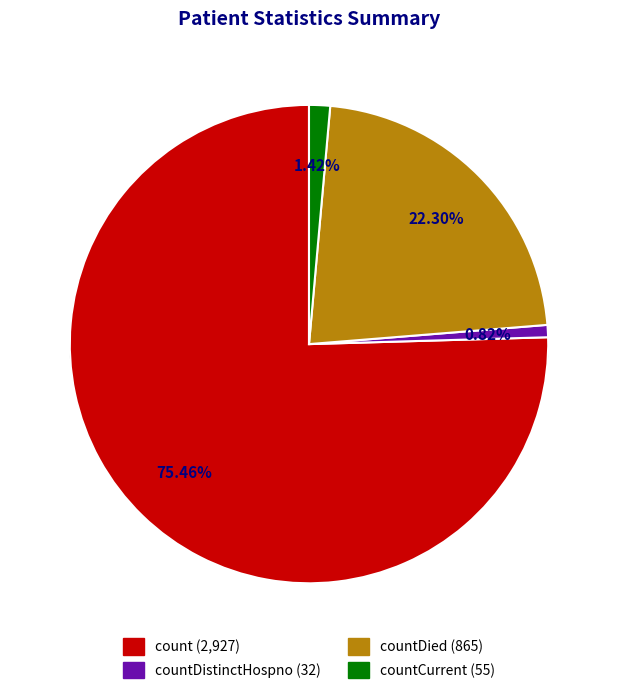

Do count and countDied together represent more than half of the pie?

Yes